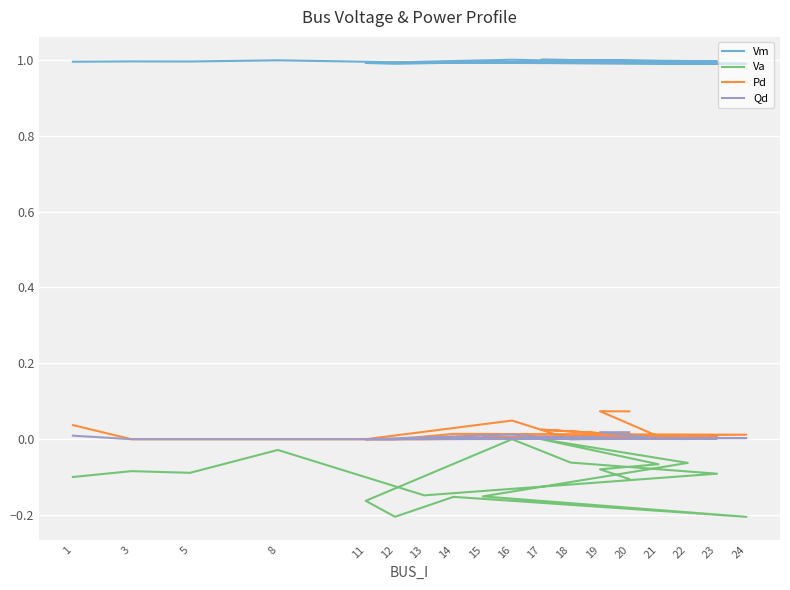

Rank the series by their maximum value, from lowest to highest.

Va, Qd, Pd, Vm